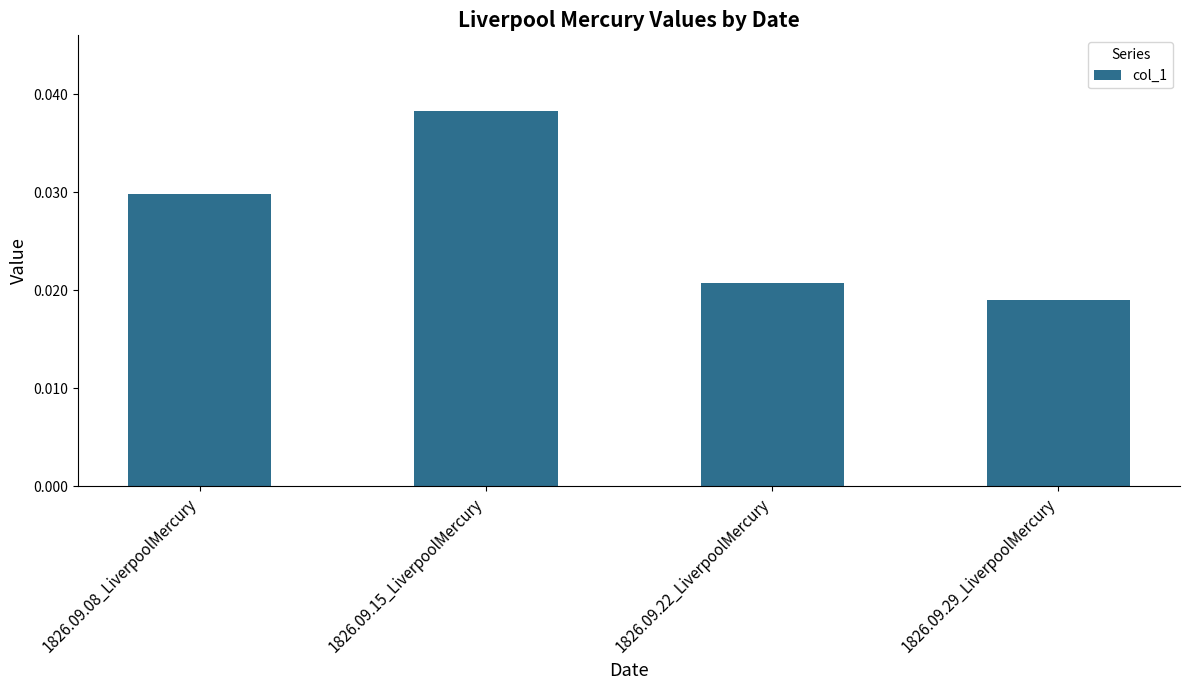

The value at 1826.09.15_LiverpoolMercury is 0.1. True or false?

False